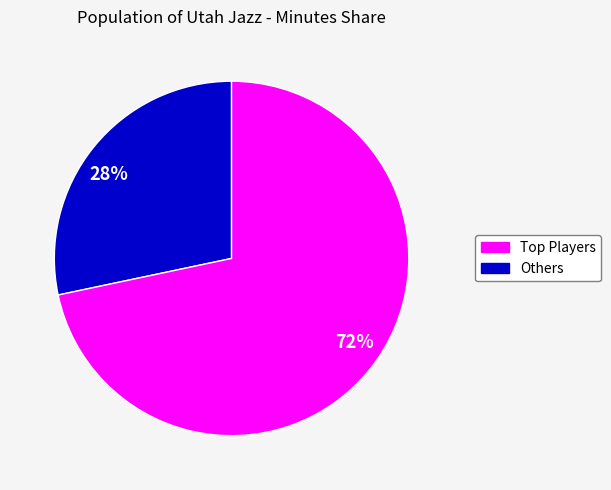

Is there any slice that represents more than half of the pie?

Yes